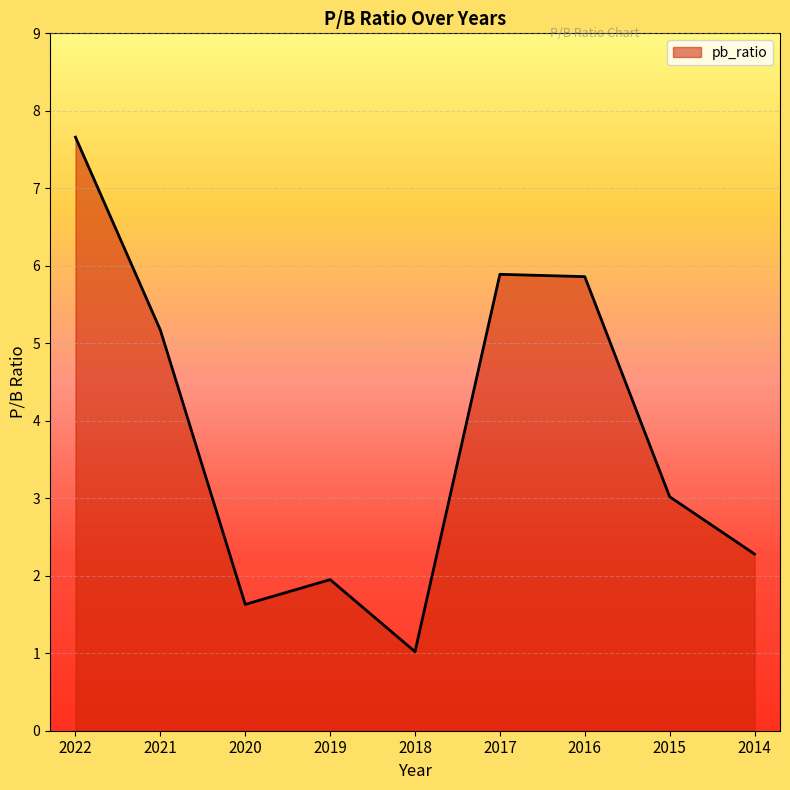

Count the number of data series in this chart.

1